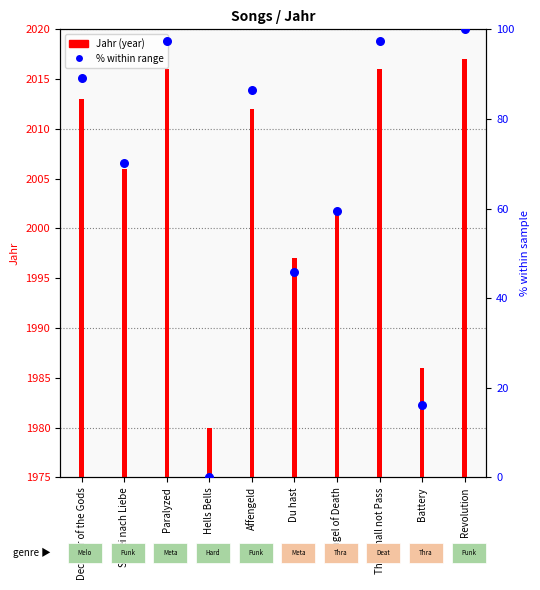

Which series reaches the maximum Y coordinate?

% within range